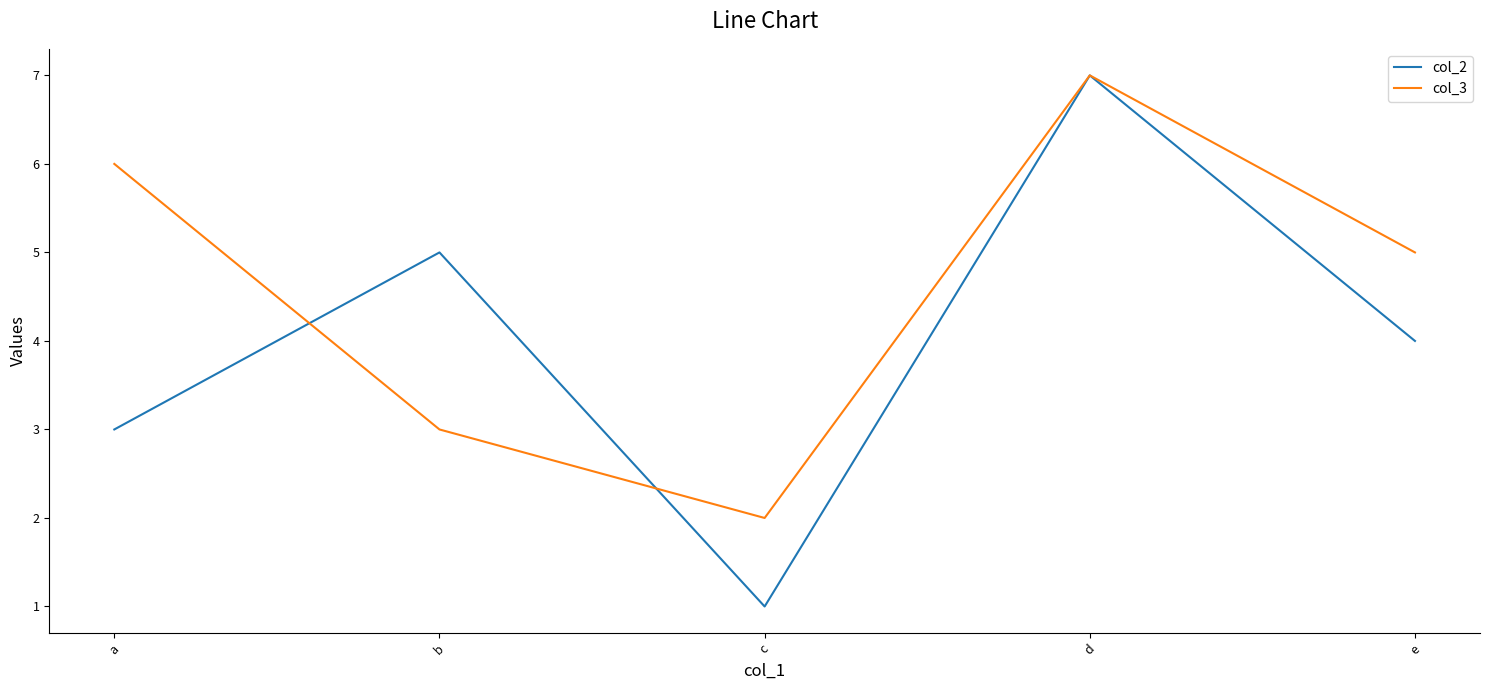

Which category has the lowest value in the col_3 series?

c